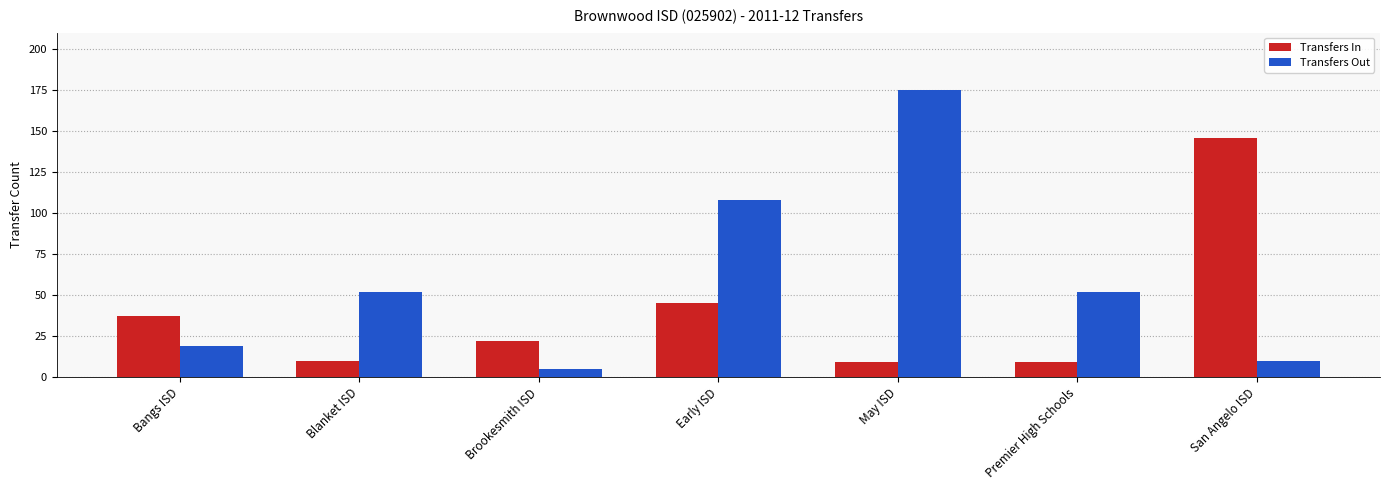

Rank the series by their average value, from highest to lowest.

Transfers Out, Transfers In